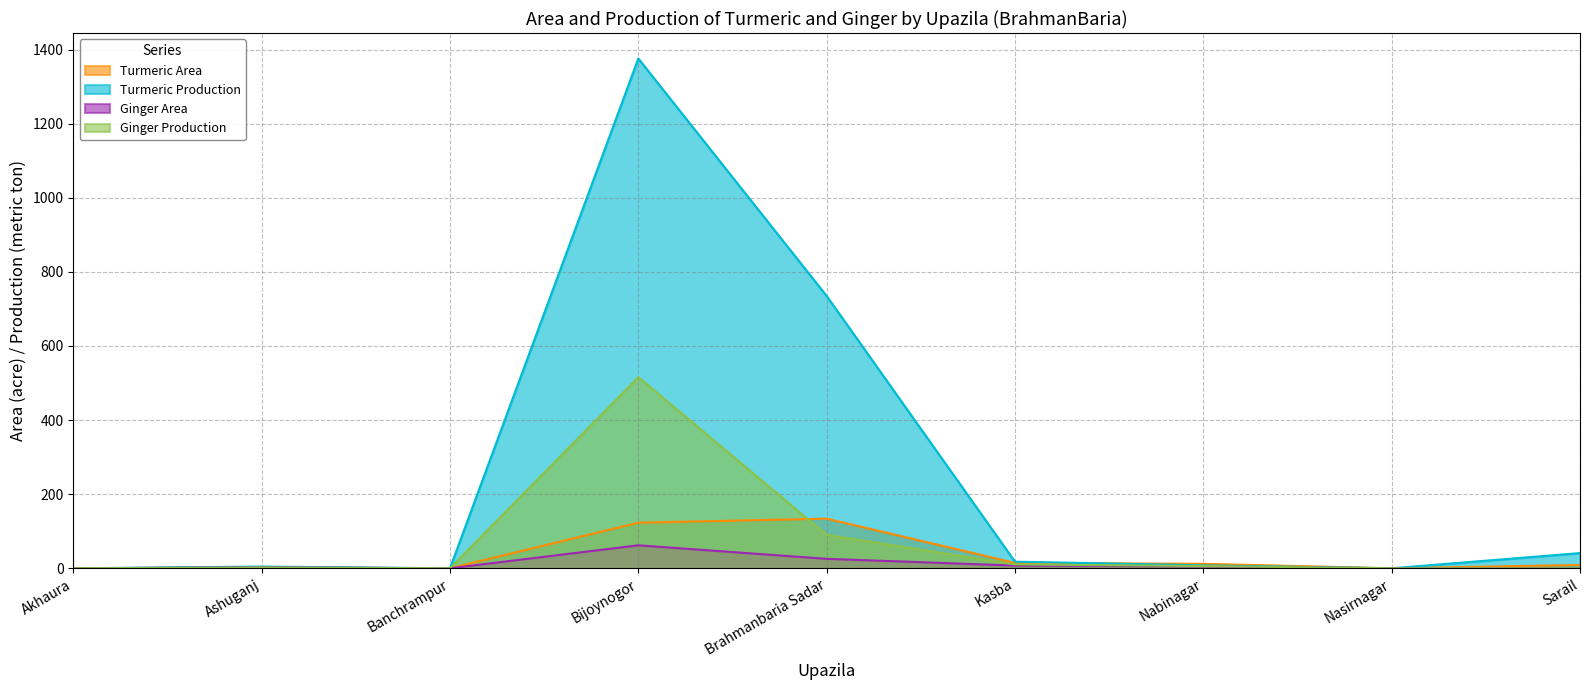

What is the average value of the Turmeric Production series?

242.5